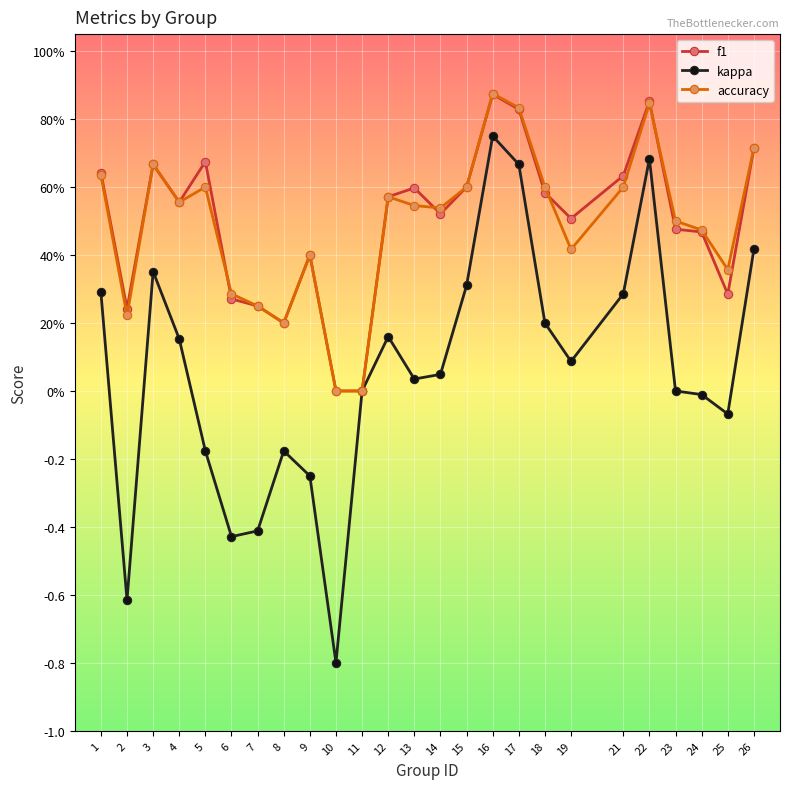

In kappa, how many points are lower than both neighbors (excluding endpoints)?

6